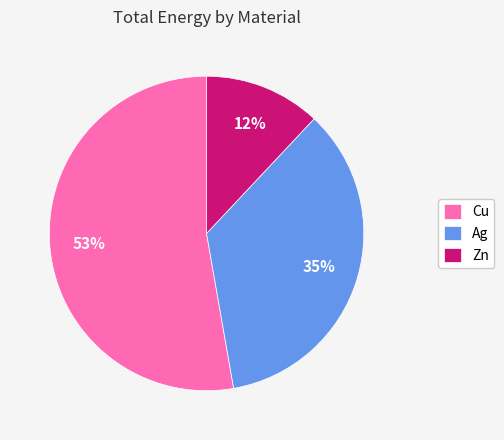

Is it true that Cu is 53% of the pie?

True